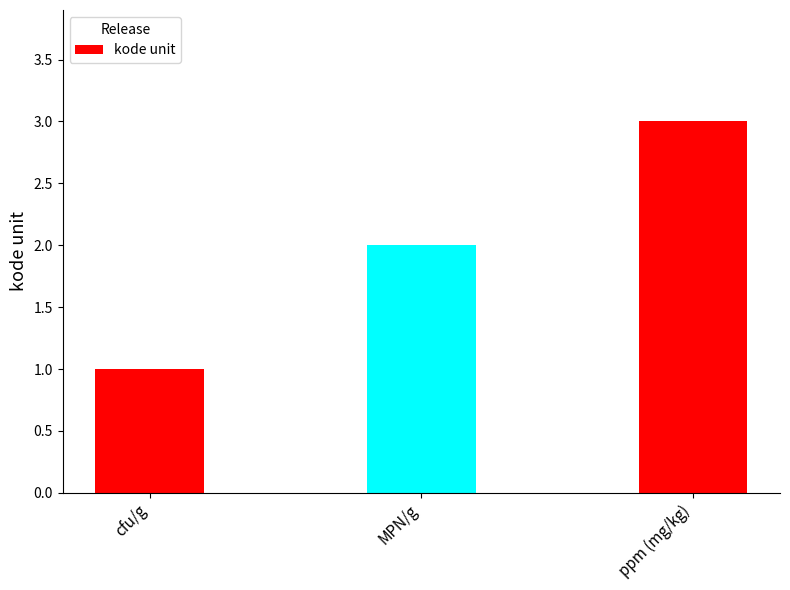

Read the value at MPN/g.

2